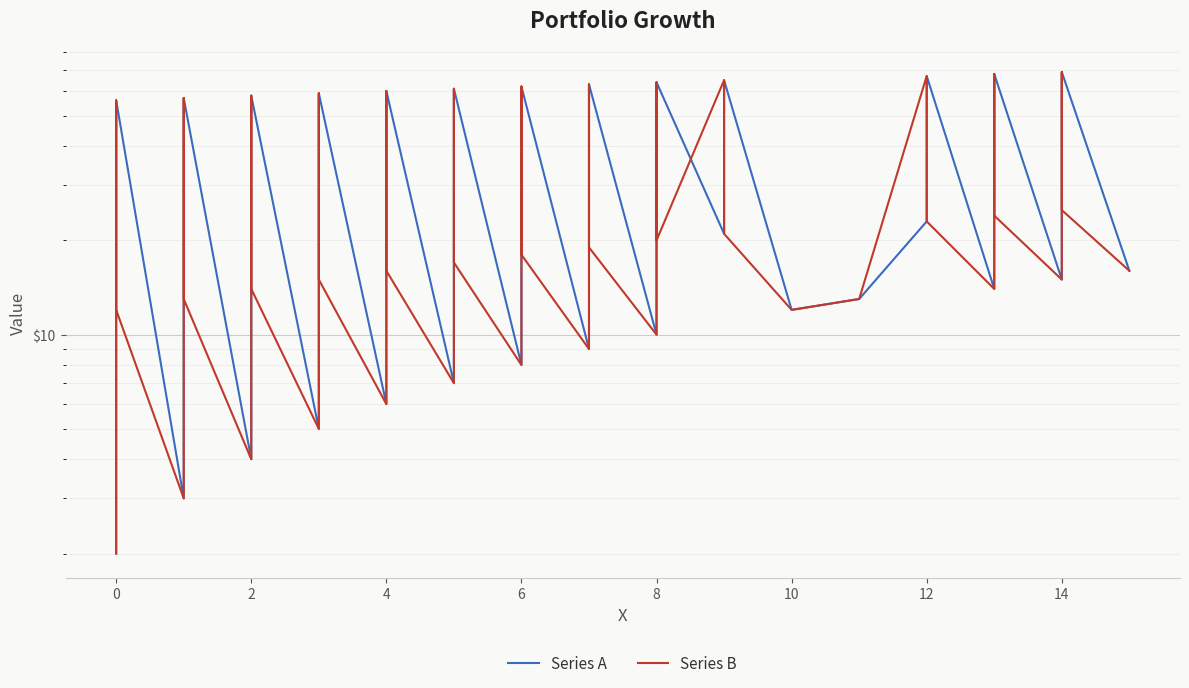

How many data points in Series B are less than 18?

20